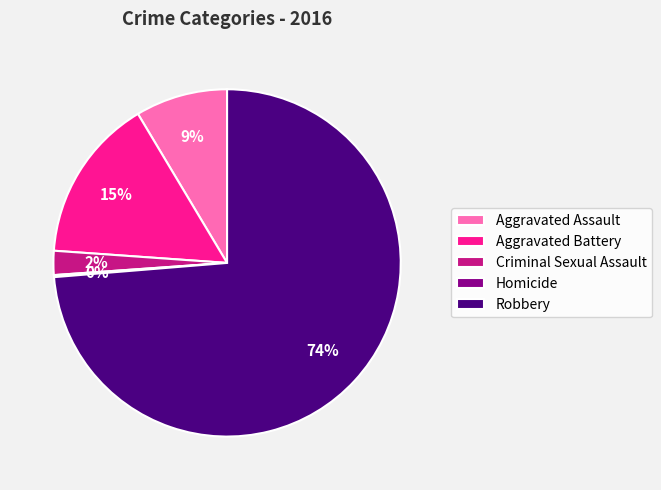

Which slice represents more than half of the pie?

Robbery